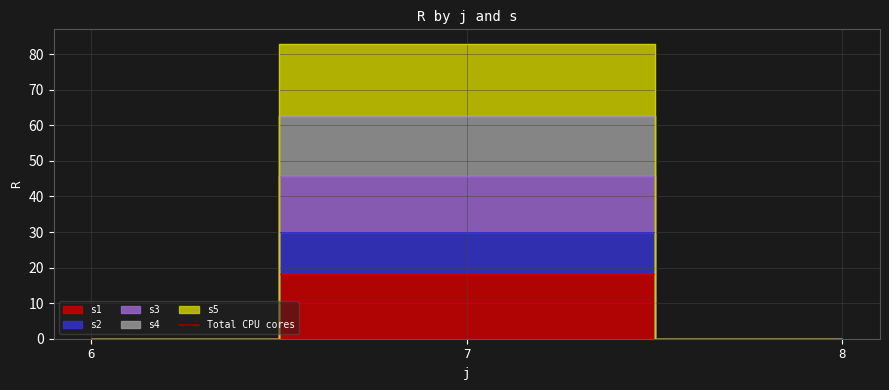

Reading left to right, list all the values displayed in this chart.

s1: 6=0.0	7=18.2	8=0.0
s2: 6=0.0	7=30.0	8=0.0
s3: 6=0.0	7=45.6	8=0.0
s4: 6=0.0	7=62.6	8=0.0
s5: 6=0.0	7=82.8	8=0.0